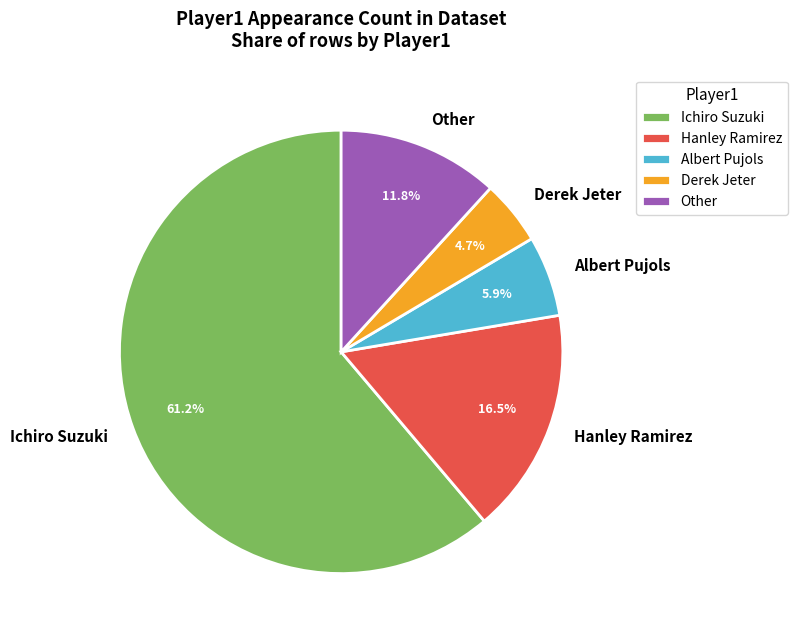

What percentage is NOT represented by Other?

88.2%